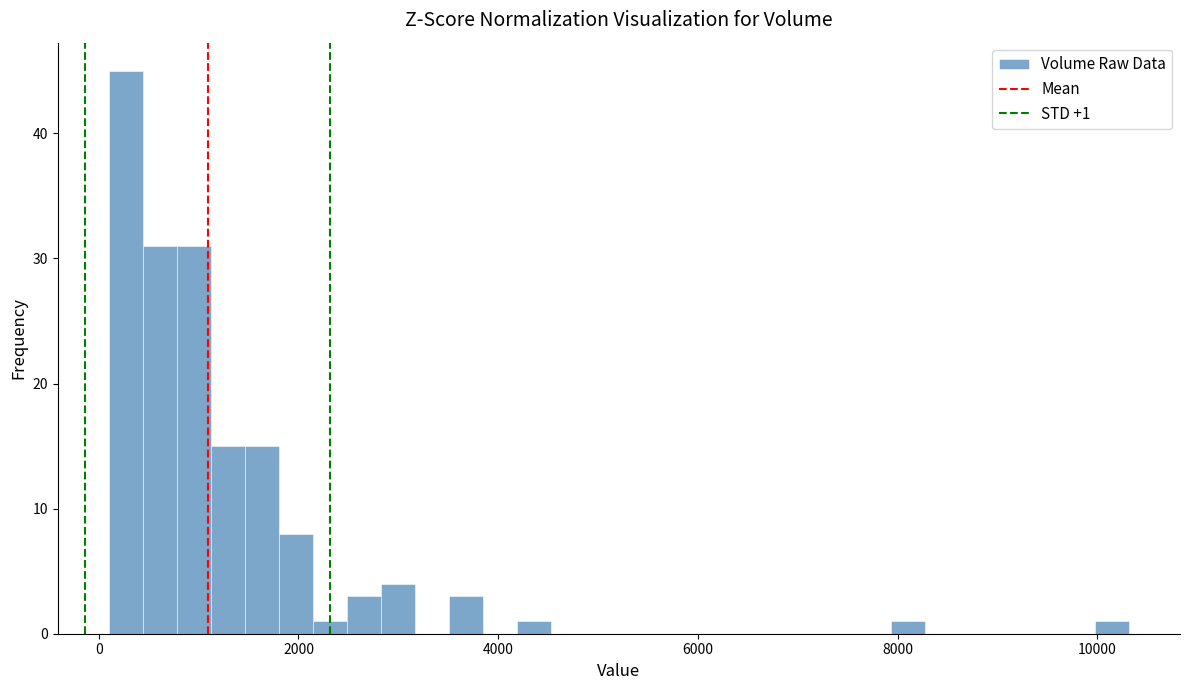

Around what value on the x-axis is the tallest bar? Give the approximate position of its centre, as read against the axis.

200